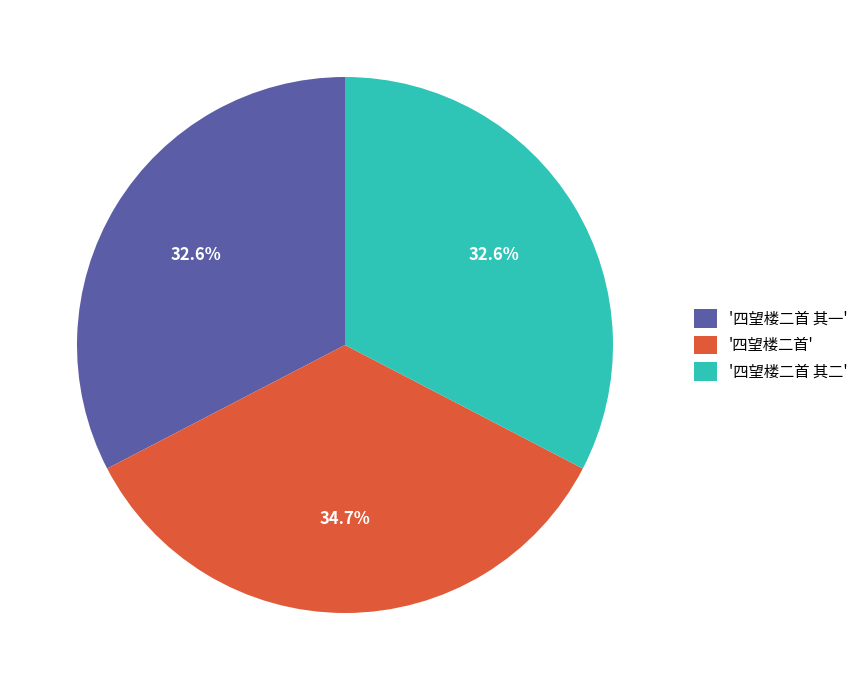

How many segments does this pie chart have?

3